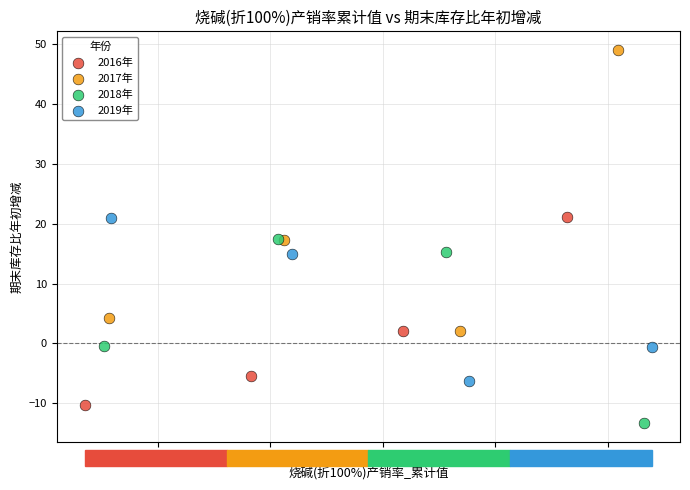

Which series has the widest spread of Y values?

2017年